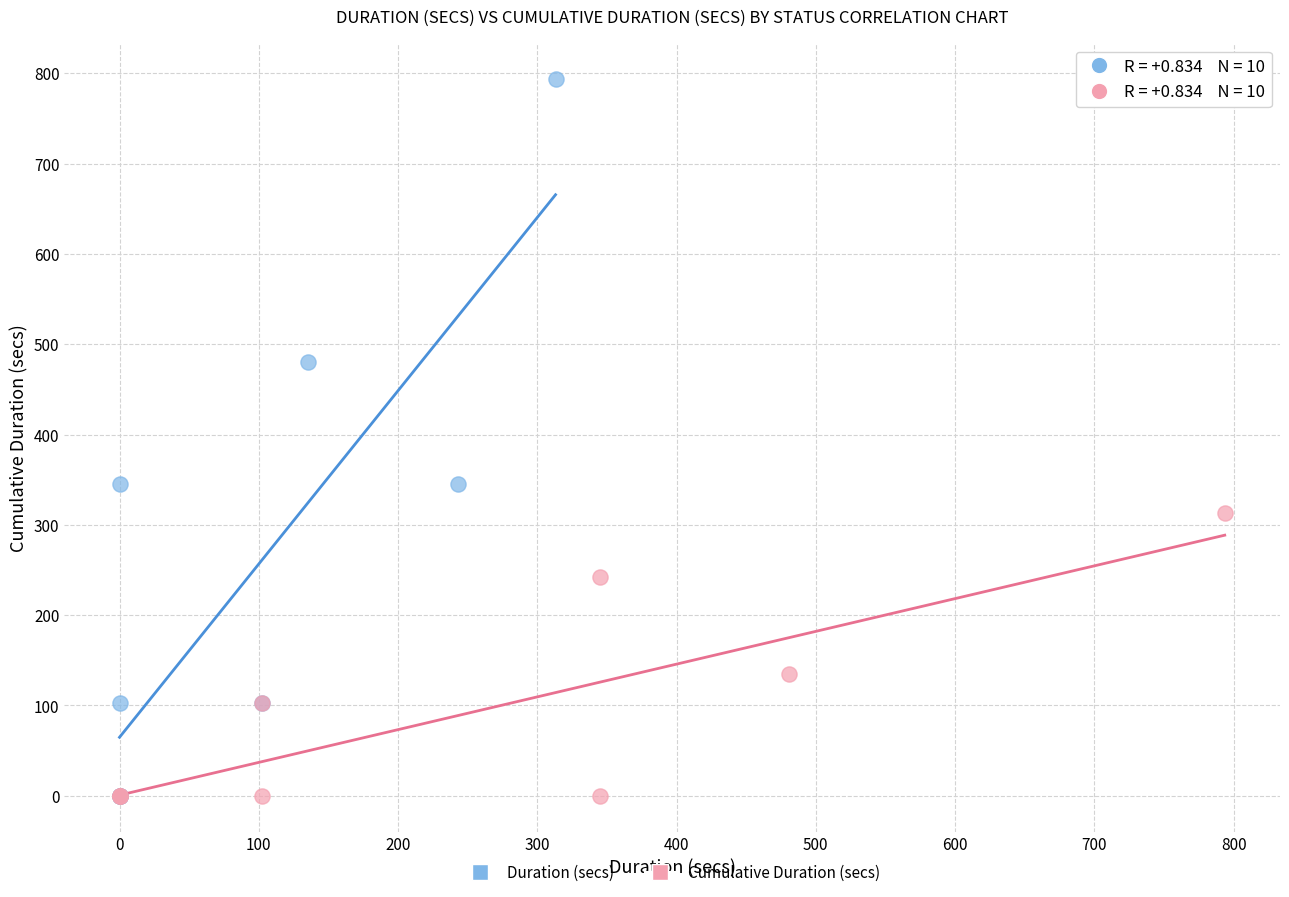

Which series has the largest Y range (max minus min)?

Duration (secs)